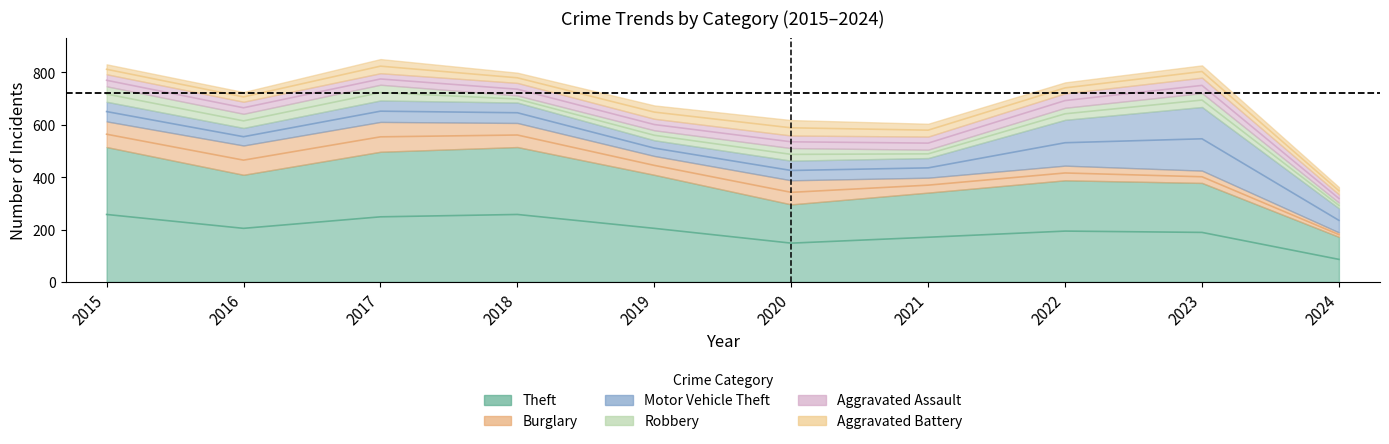

Between 2024 and 2021, which is larger?

2021